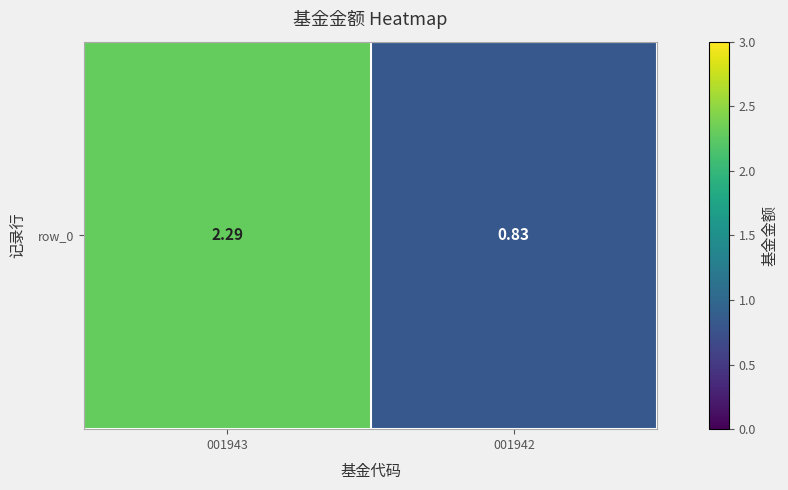

Is it true that the value at 001942 is 0.8?

True